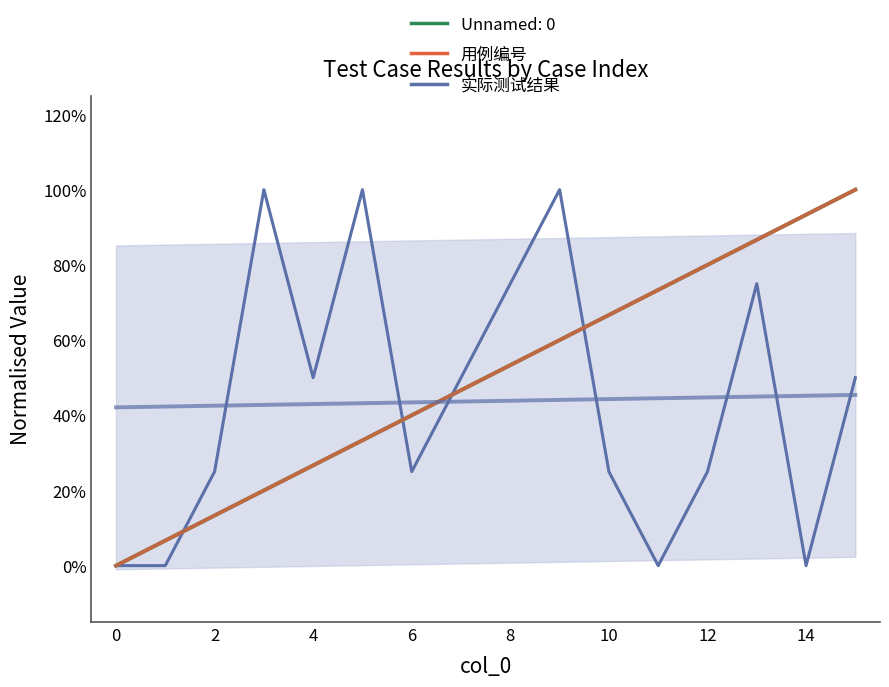

The value of 用例编号 at 13 is 0.9. True or false?

True